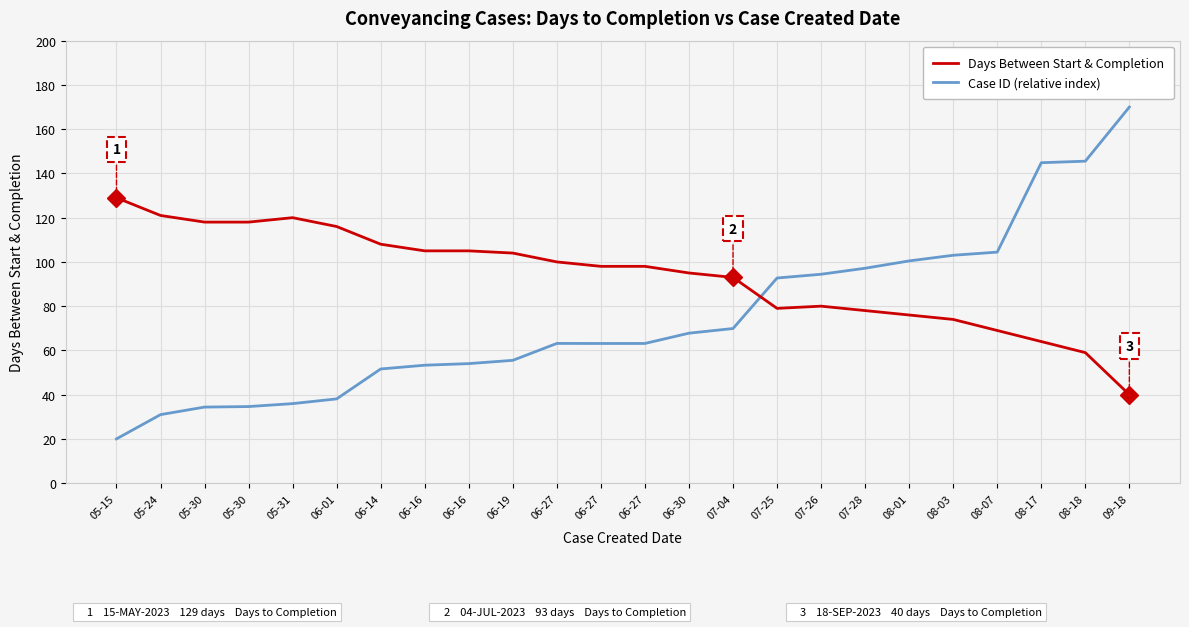

Which series has the widest spread of values?

Case ID (relative index)